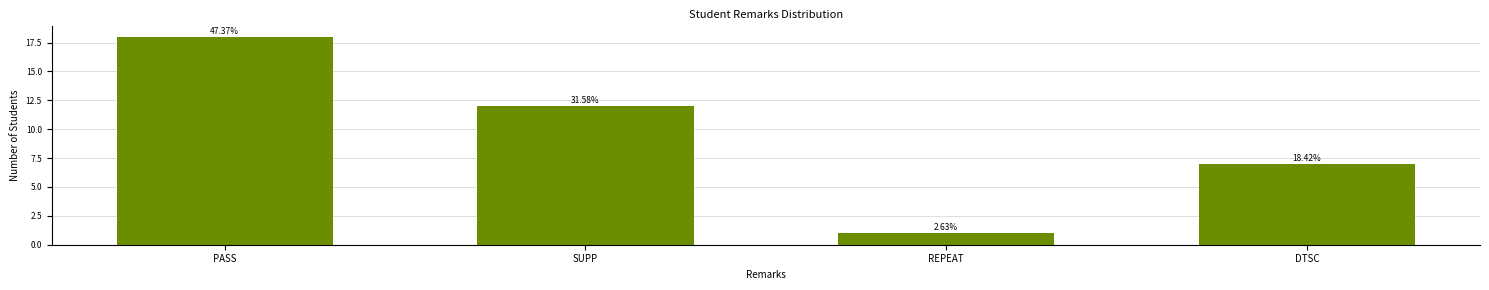

What is the minimum value shown in the chart?

1